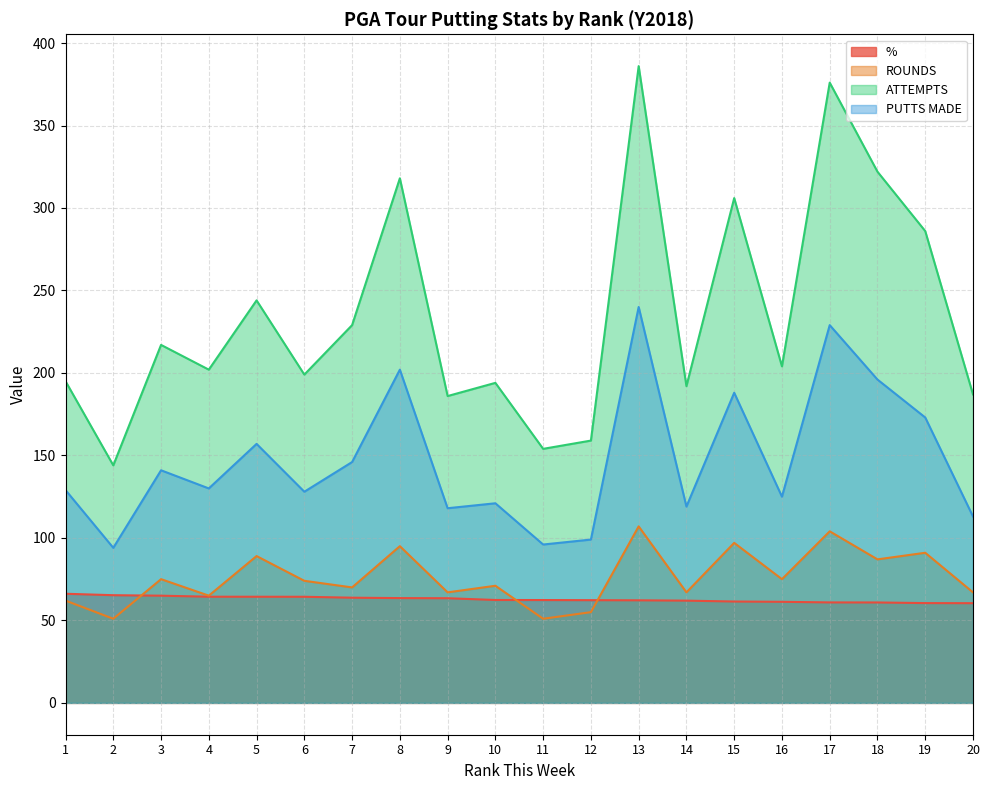

Count the number of categories in the chart.

20